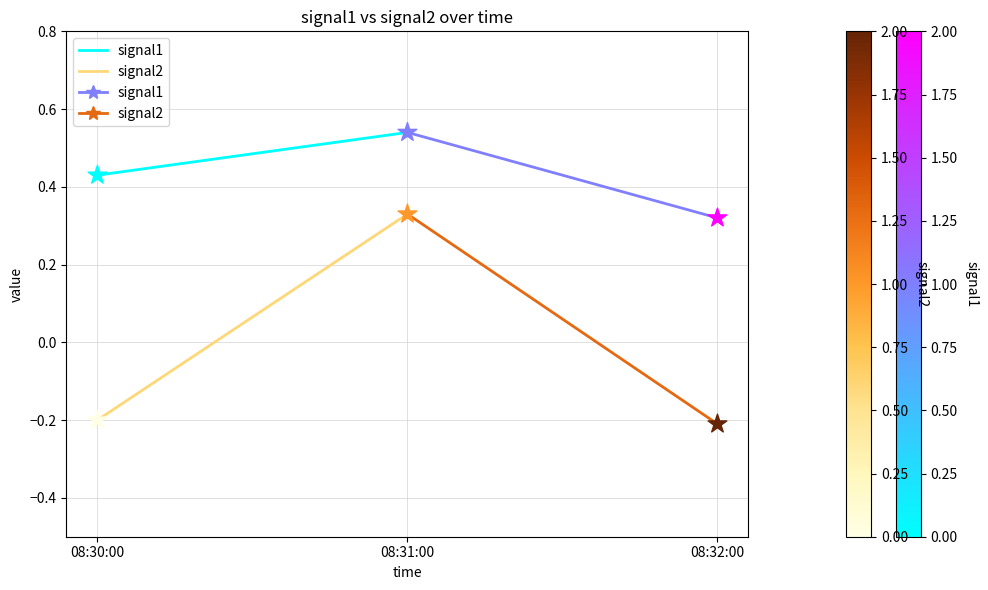

Which series contains the highest Y value?

signal1